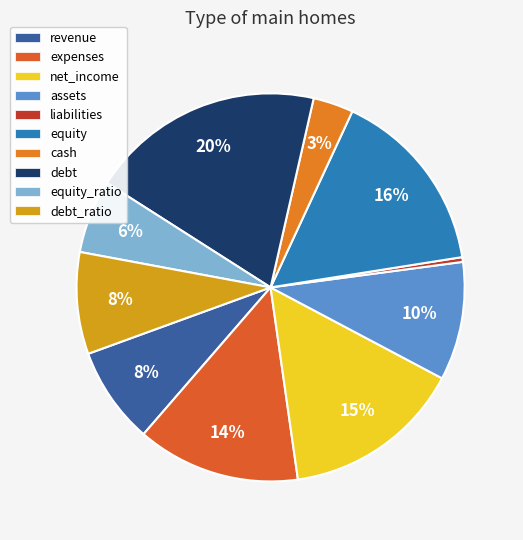

The revenue slice represents 8% of the pie. True or false?

True